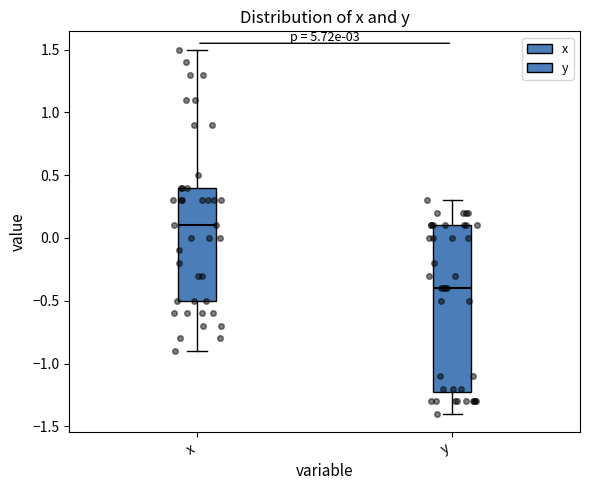

Where is the upper edge of the box for x on the y-axis? The values are not printed on the chart, so give them approximately, as read against the axis.

0.4